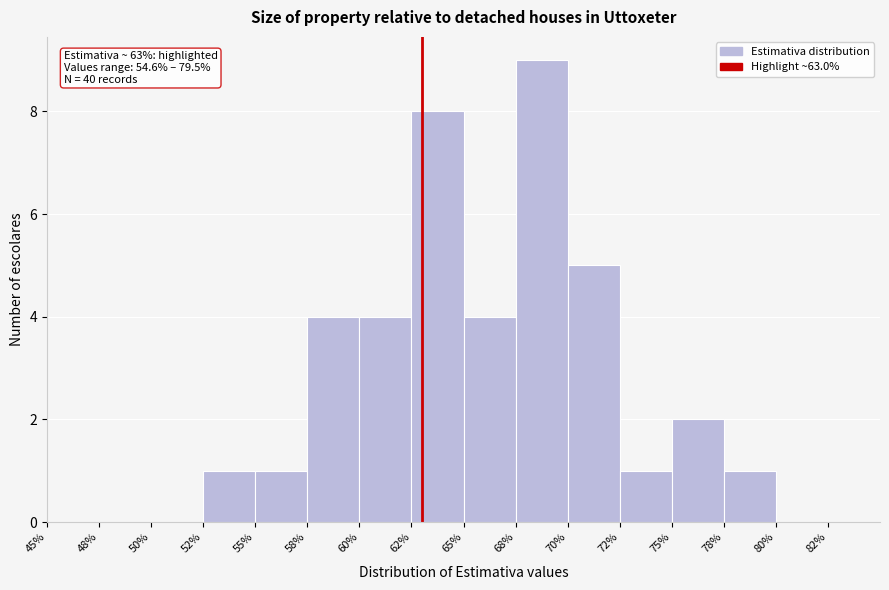

Reading left to right, extract all data points from this chart.

45%=0	48%=0	50%=0	52%=1	55%=1	58%=4	60%=4	62%=8	65%=4	68%=9	70%=5	72%=1	75%=2	78%=1	80%=0